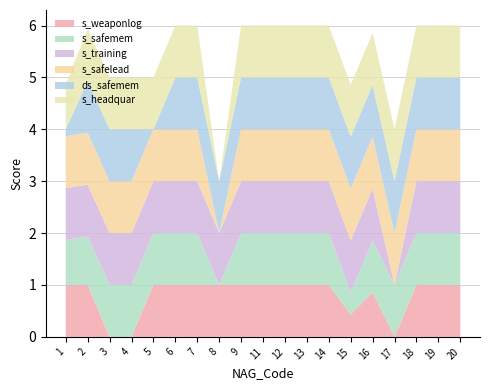

Reading left to right, extract all data points from this chart.

s_weaponlog: 1=1.0	2=1.0	3=0.0	4=0.0	5=1.0	6=1.0	7=1.0	8=1.0	9=1.0	11=1.0	12=1.0	13=1.0	14=1.0	15=0.4	16=0.9	17=0.0	18=1.0	19=1.0	20=1.0
s_safemem: 1=0.9	2=0.9	3=1.0	4=1.0	5=1.0	6=1.0	7=1.0	8=0.0	9=1.0	11=1.0	12=1.0	13=1.0	14=1.0	15=0.4	16=1.0	17=1.0	18=1.0	19=1.0	20=1.0
s_training: 1=1.0	2=1.0	3=1.0	4=1.0	5=1.0	6=1.0	7=1.0	8=1.0	9=1.0	11=1.0	12=1.0	13=1.0	14=1.0	15=1.0	16=1.0	17=0.0	18=1.0	19=1.0	20=1.0
s_safelead: 1=1.0	2=1.0	3=1.0	4=1.0	5=1.0	6=1.0	7=1.0	8=0.0	9=1.0	11=1.0	12=1.0	13=1.0	14=1.0	15=1.0	16=1.0	17=1.0	18=1.0	19=1.0	20=1.0
ds_safemem: 1=0.1	2=1.0	3=1.0	4=1.0	5=0.0	6=1.0	7=1.0	8=1.0	9=1.0	11=1.0	12=1.0	13=1.0	14=1.0	15=1.0	16=1.0	17=1.0	18=1.0	19=1.0	20=1.0
s_headquar: 1=0.9	2=1.0	3=1.0	4=1.0	5=1.0	6=1.0	7=1.0	8=0.0	9=1.0	11=1.0	12=1.0	13=1.0	14=1.0	15=1.0	16=1.0	17=1.0	18=1.0	19=1.0	20=1.0